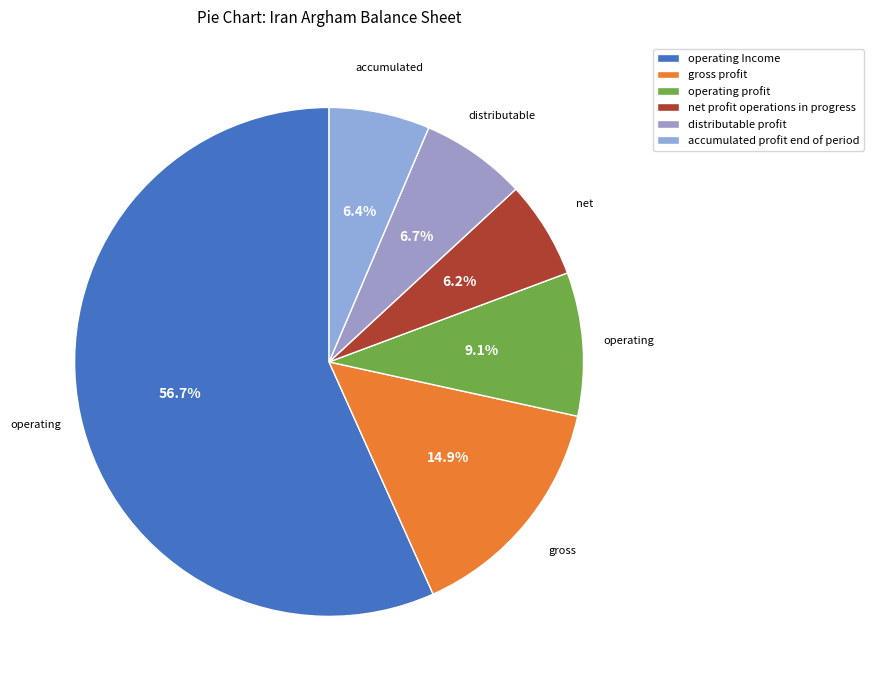

Which category has the biggest portion of the pie?

operating Income